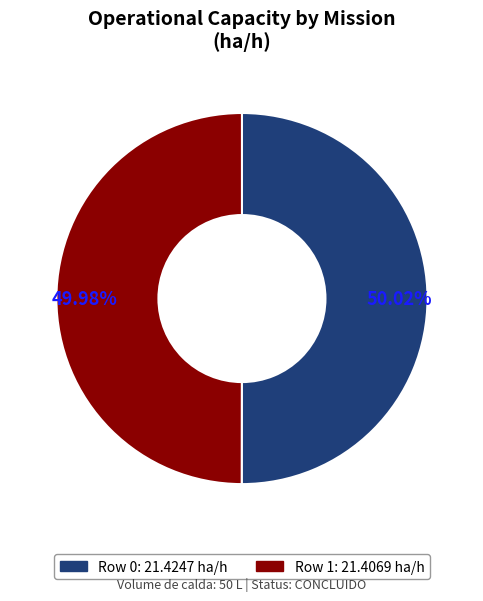

What is the ratio of the value at Row 0 to the value at Row 1?

1.0